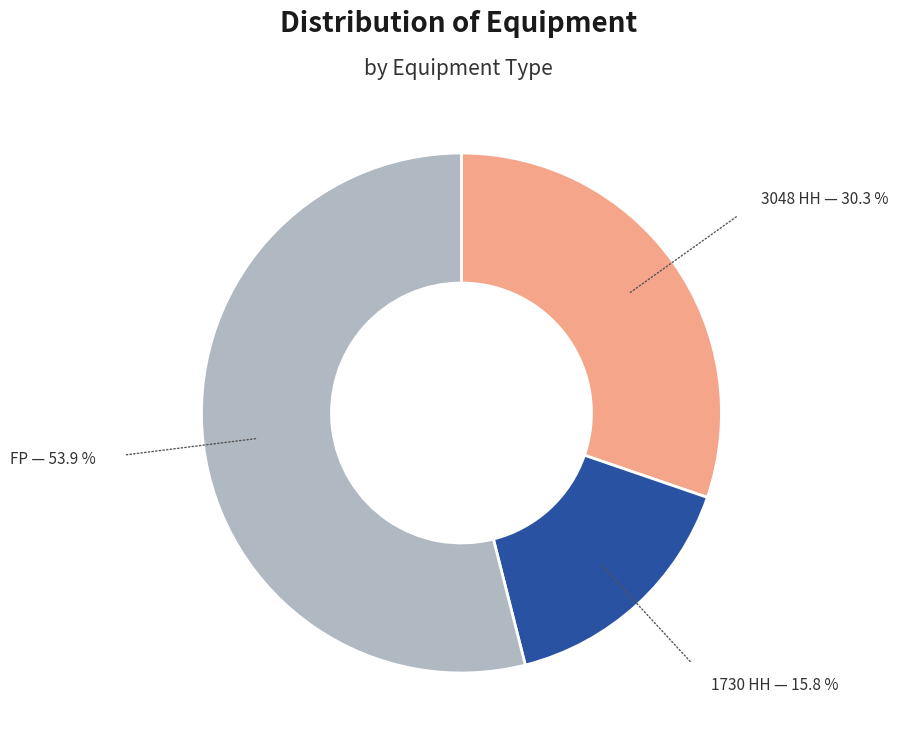

Is there any slice that represents more than half of the pie?

Yes